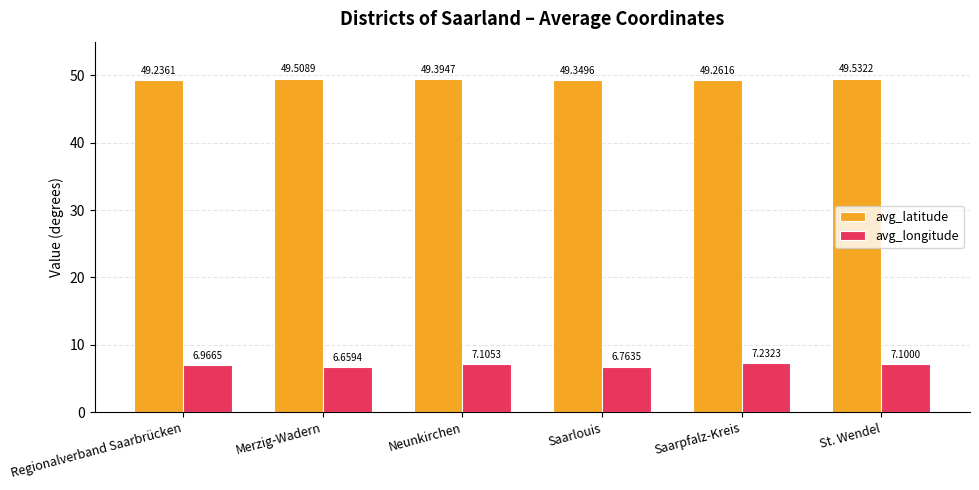

How many groups of bars are there?

6